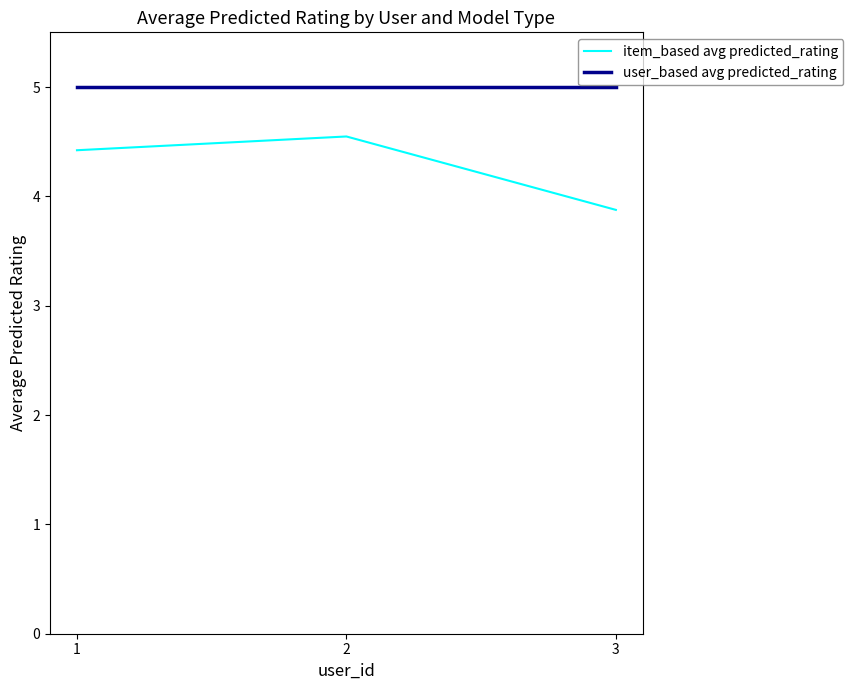

What is the difference between the highest and lowest values at 2?

0.5